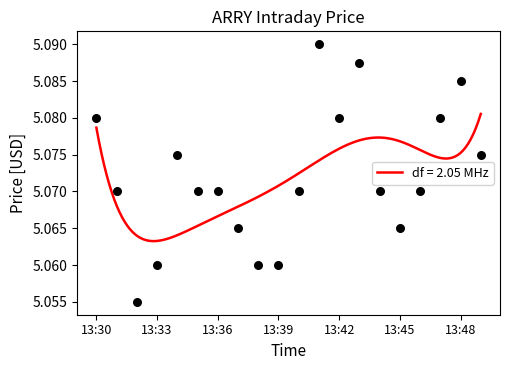

What is the ratio of the value at 16 to the value at 13:48?

1.0